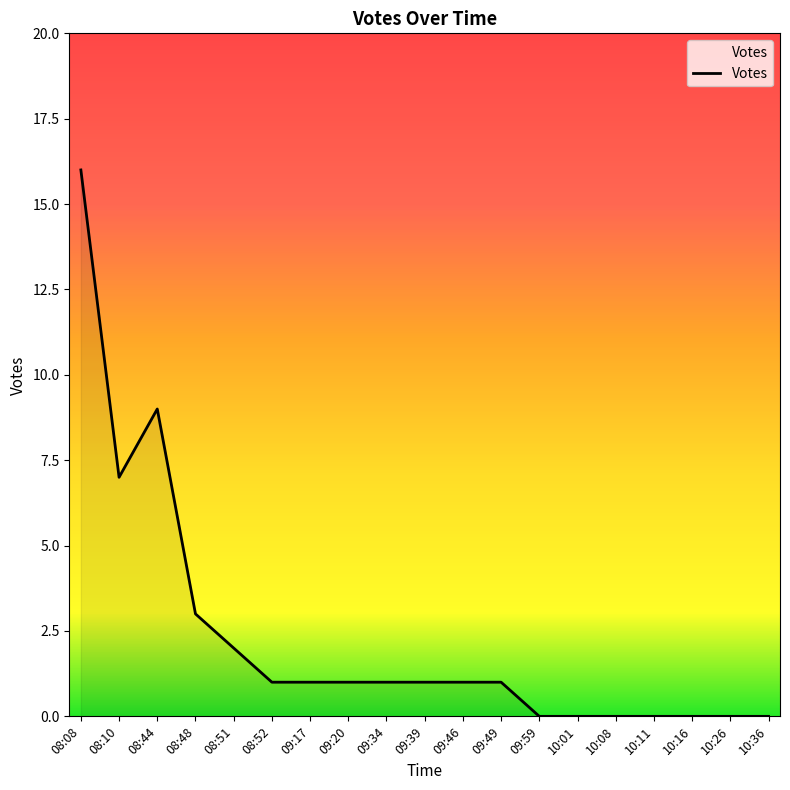

What position from the left is 08:51?

5